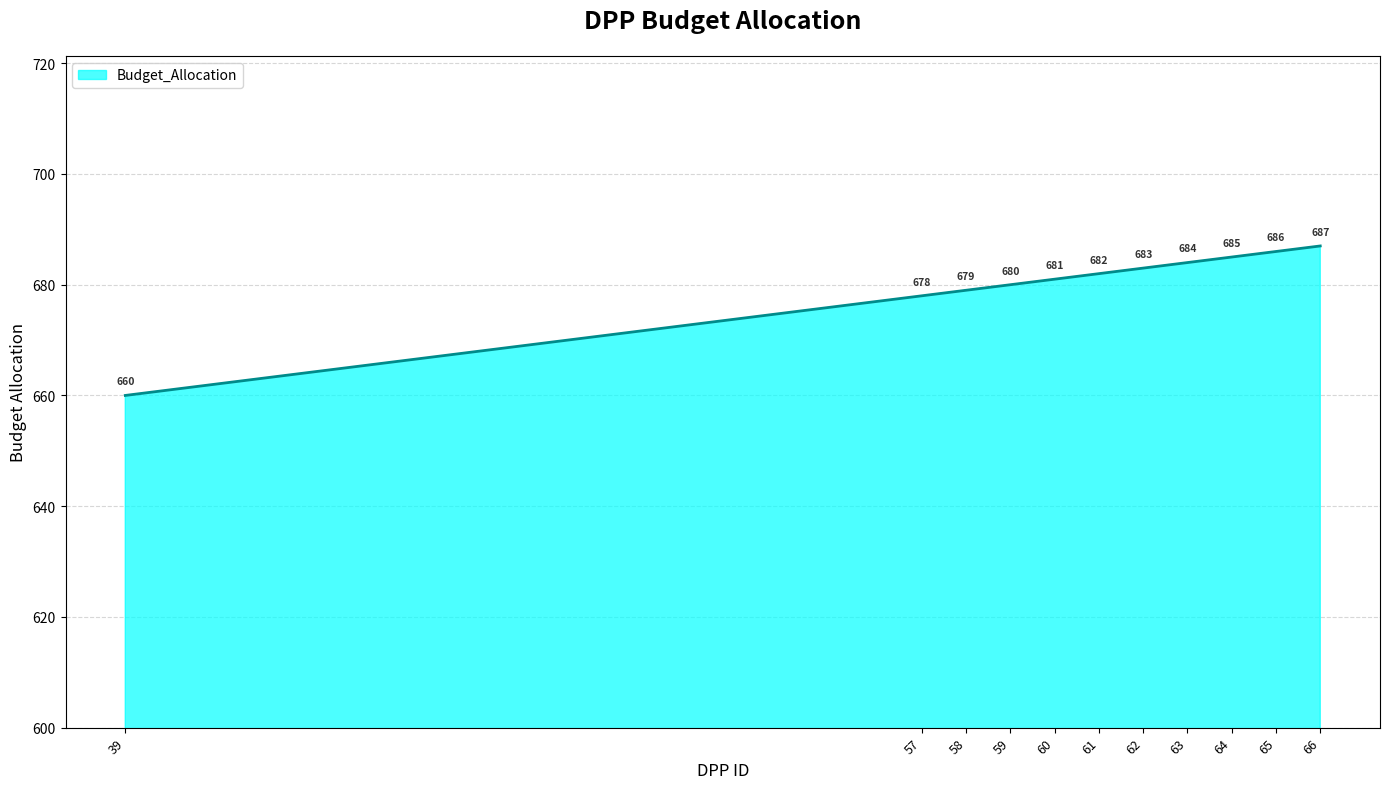

What is the minimum value shown in the chart?

660